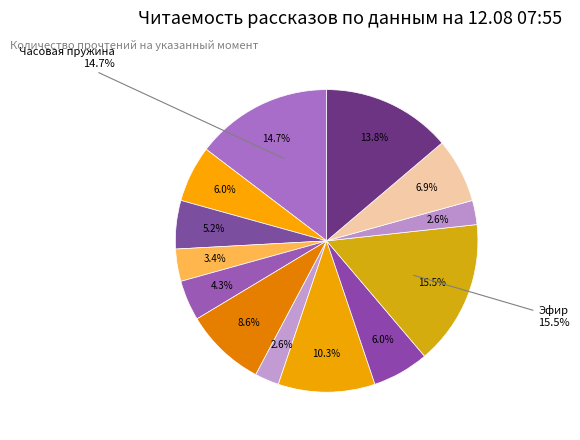

True or false: На этой планете красивые закаты accounts for 1% of the total.

False